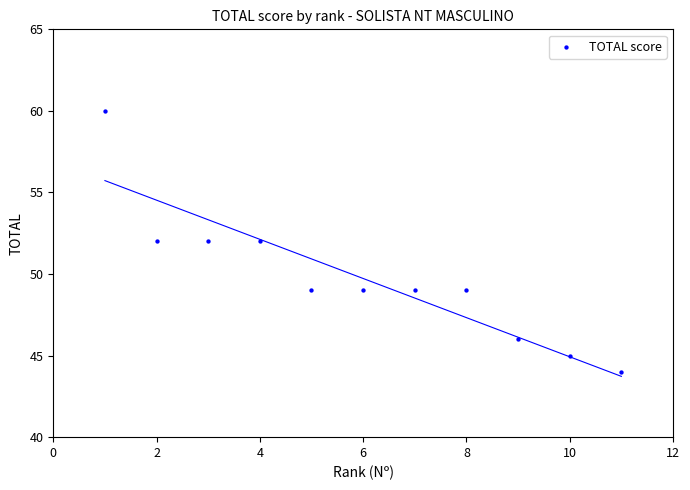

What is the range of Y values (max minus min)?

16